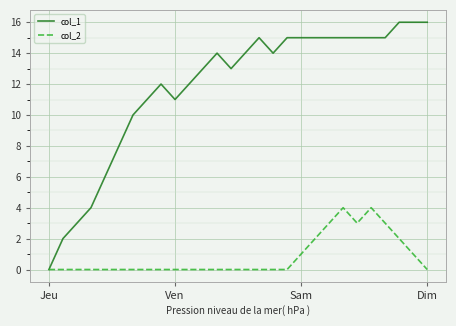

Rank the series by their maximum value, from lowest to highest.

col_2, col_1